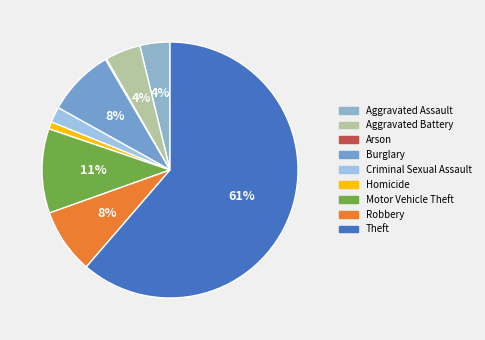

Which has a higher value, Aggravated Assault or Robbery?

Robbery